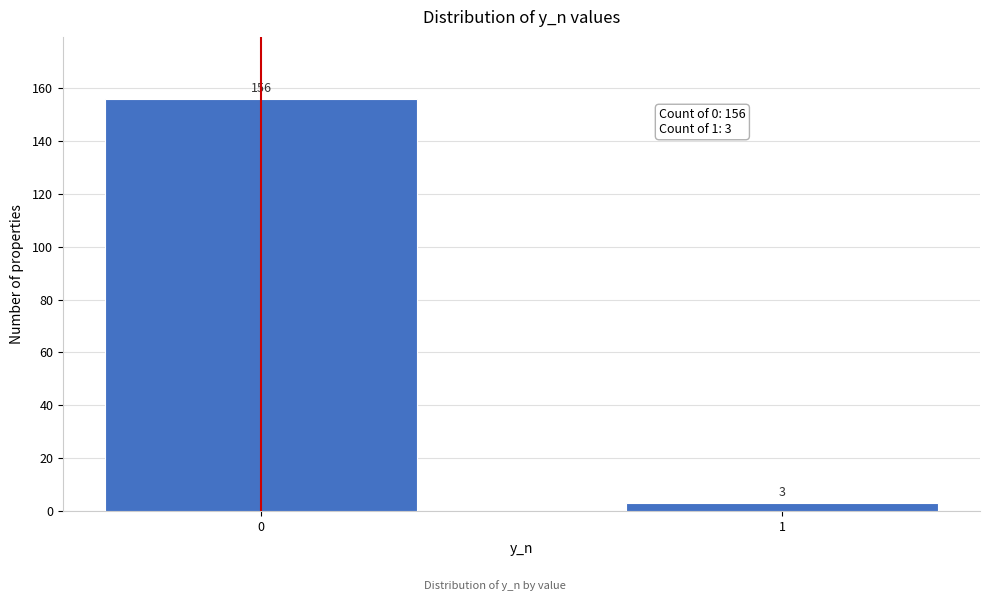

Reading left to right, list all the values displayed in this chart.

0=156	1=3